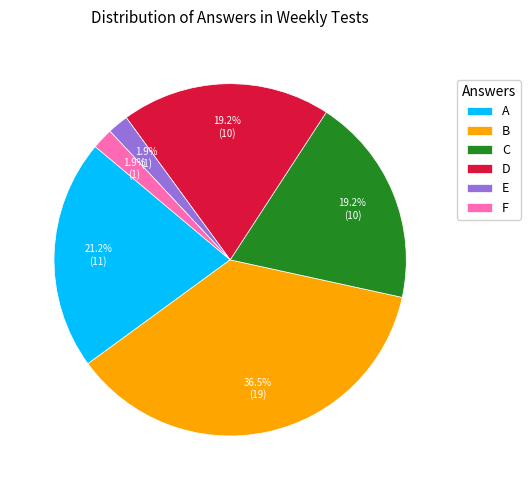

Between A and F, which is larger?

A